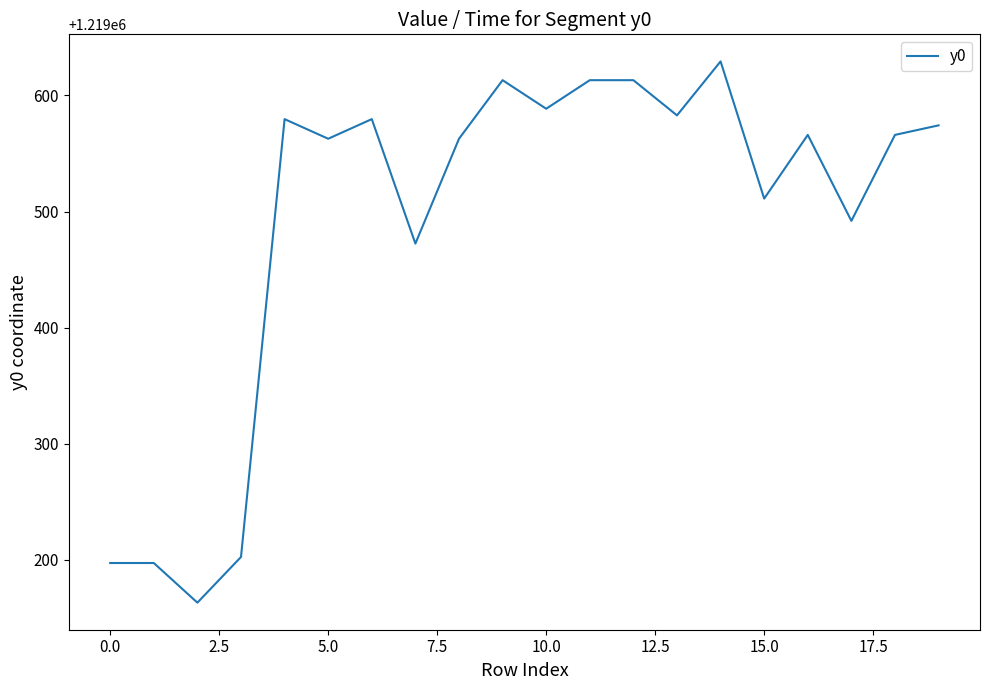

What is the smallest value displayed?

1219163.0